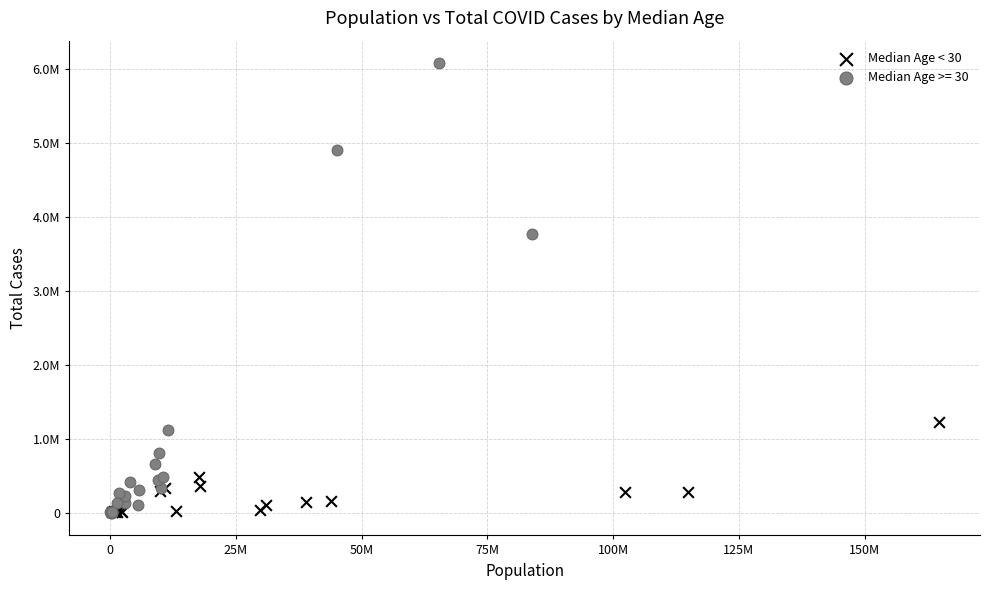

What are all the series names shown in the legend?

Median Age < 30, Median Age >= 30